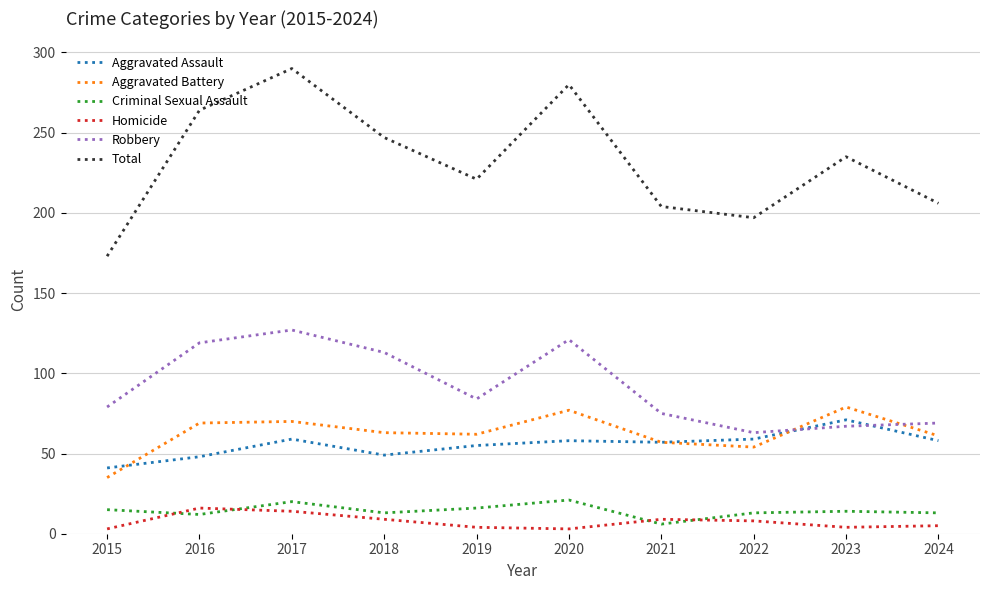

Is it true that Aggravated Assault equals 38 at 2022?

False